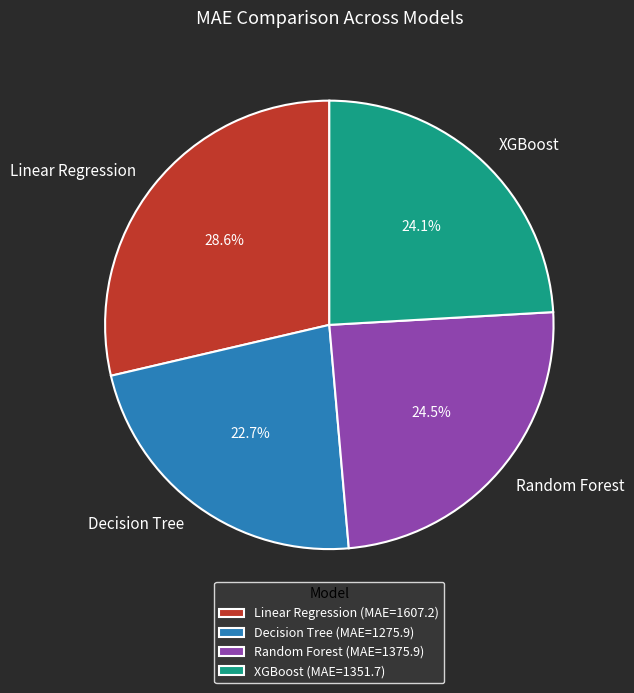

Is it true that Decision Tree is 23% of the pie?

True